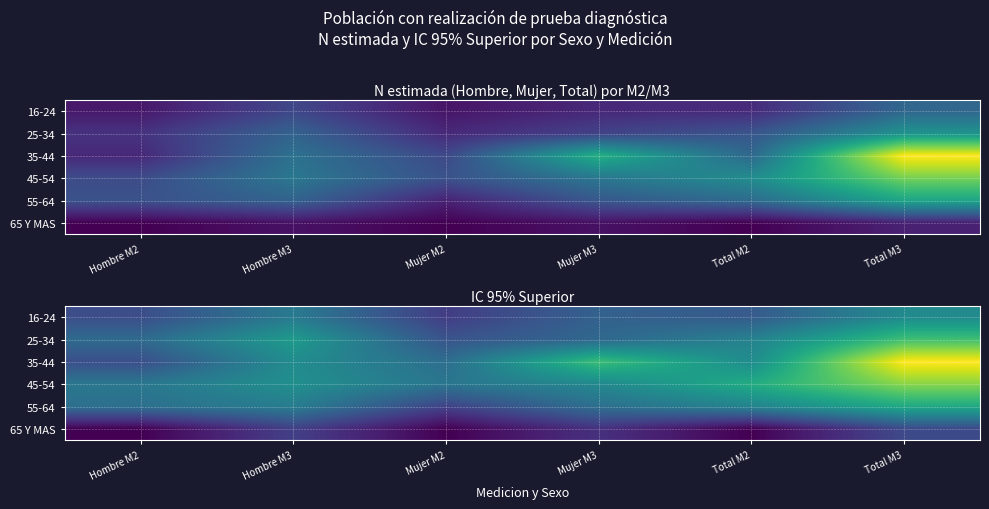

The value of 35-44 at Mujer M2 is 13749. True or false?

False